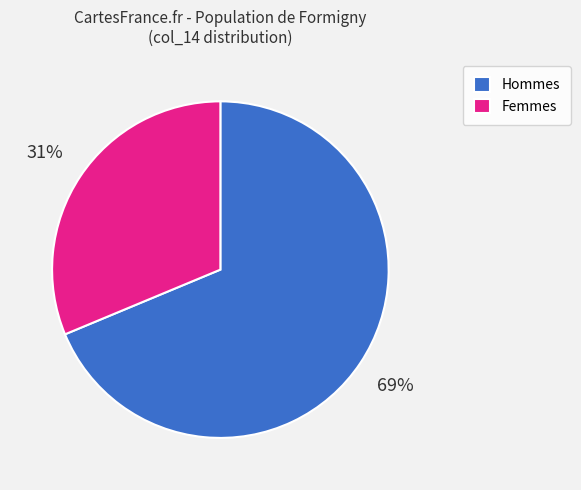

Rank the categories by value from lowest to highest.

Femmes, Hommes